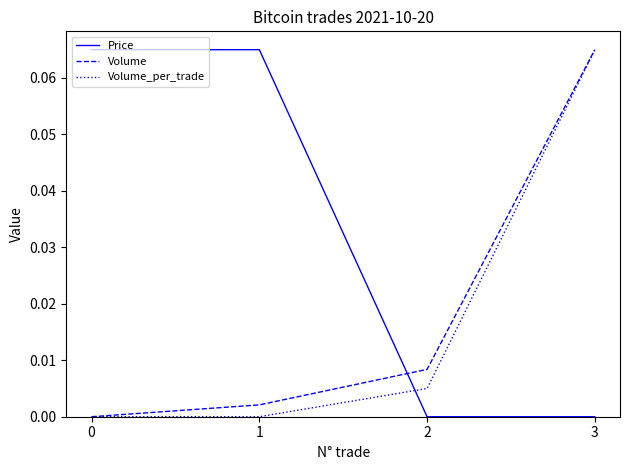

What are all the series names shown in the legend?

Price, Volume, Volume_per_trade